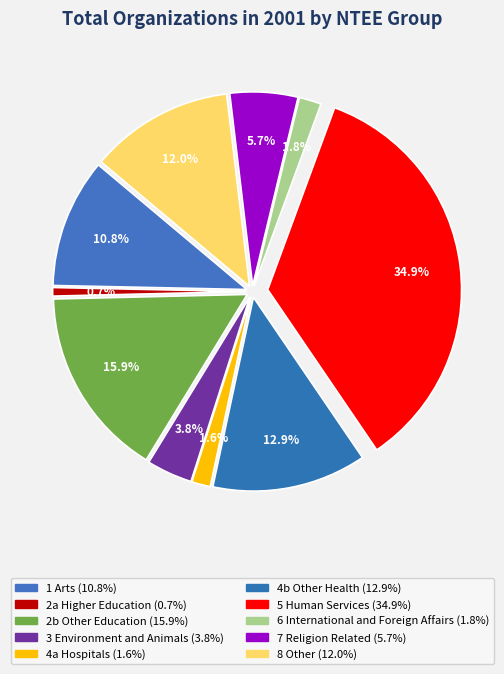

What portion of the pie excludes 4b Other Health?

87.1%